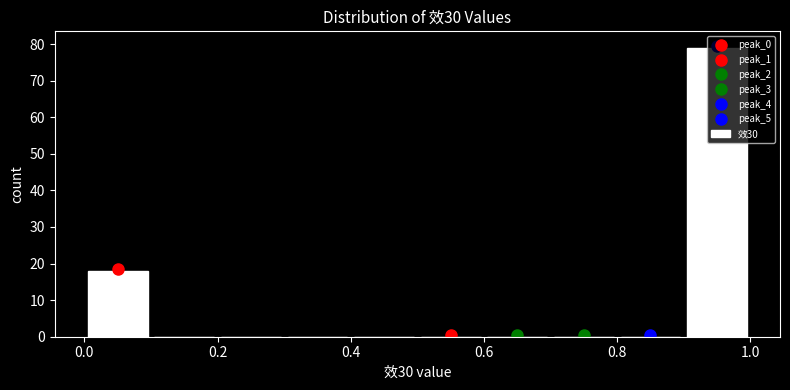

Over which range of the x-axis is the bar tallest?

0.9 to 1.0